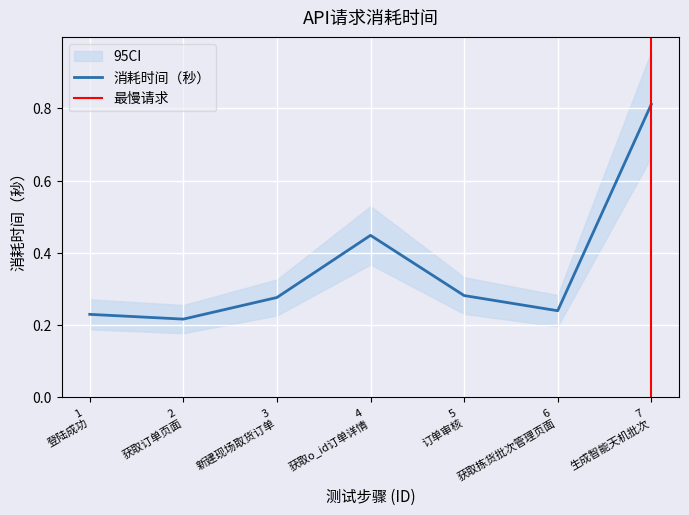

Reading left to right, what are all the values shown in this chart?

1
登陆成功=0.2	2
获取订单页面=0.2	3
新建现场取货订单=0.3	4
获取o_id订单详情=0.4	5
订单审核=0.3	6
获取拣货批次管理页面=0.2	7
生成智能天机批次=0.8